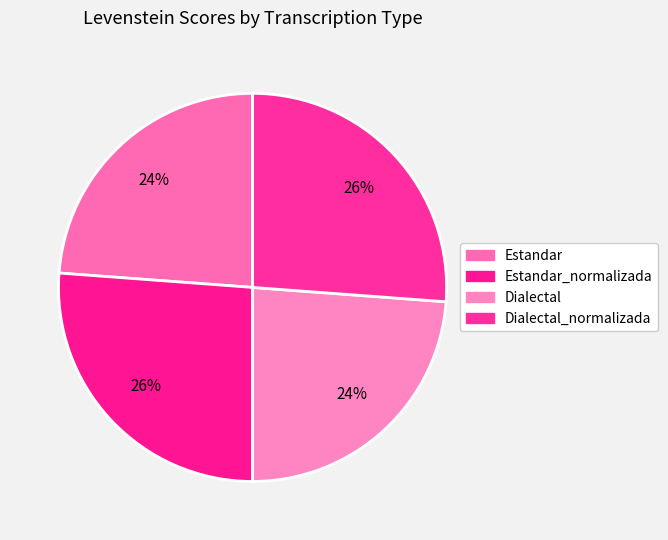

How many segments does this pie chart have?

4